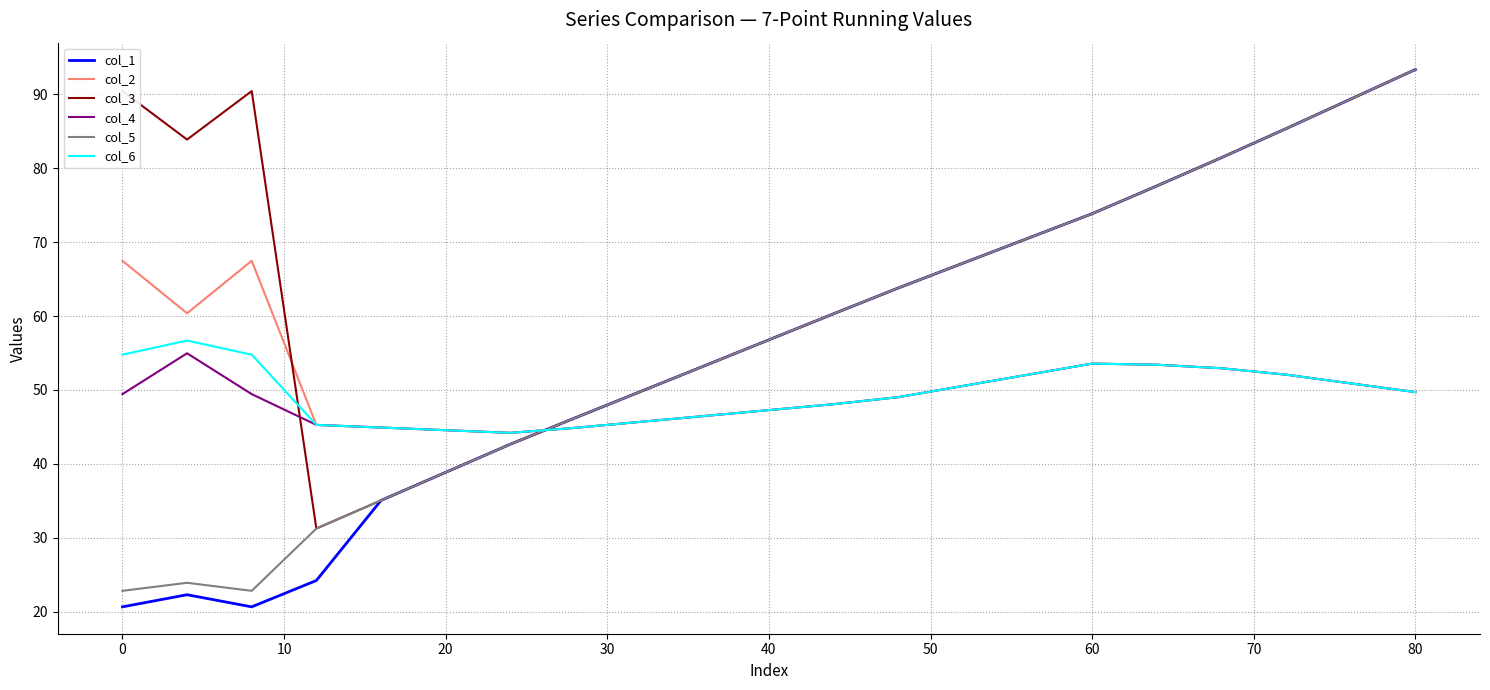

Which series has the largest range (max minus min)?

col_1